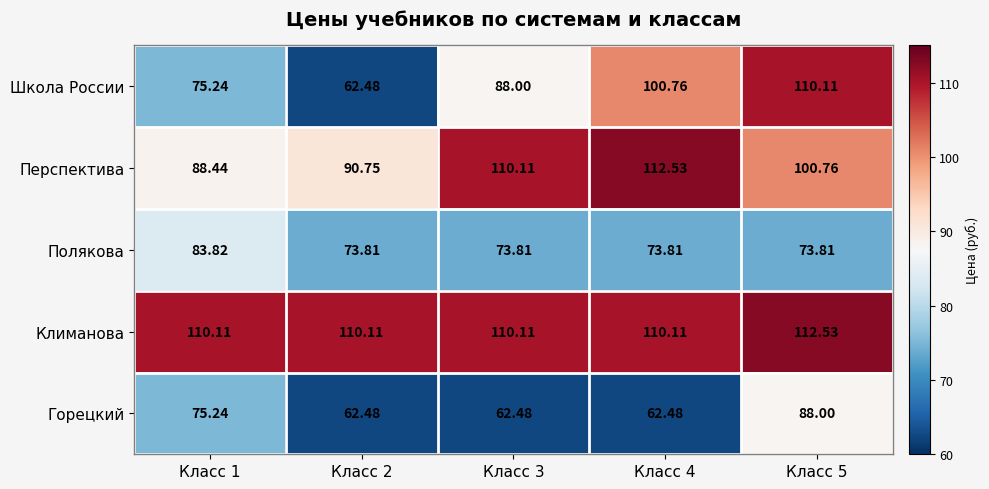

At Класс 4, list the series in order from smallest to largest.

Горецкий, Полякова, Школа России, Климанова, Перспектива